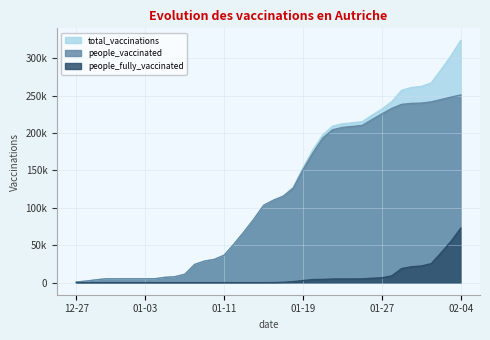

Reading left to right, extract all data points from this chart.

total_vaccinations: 747	2064	3697	5072	5084	5091	5099	5106	5231	7037	7894	11179	24298	28796	31049	36729	51709	67810	84751	103327	110212	115931	127438	153715	177502	197491	209172	212322	213589	215108	223864	231949	241933	257078	260810	262192	266929	284560	302933	323734
people_vaccinated: 747	2064	3697	5072	5084	5091	5099	5106	5231	7037	7894	11179	24298	28796	31049	36729	51709	67810	84751	103327	110200	115544	126155	150956	173425	193244	204337	207485	208744	210150	217998	225554	232871	238267	239616	239985	241589	244729	247944	250844
people_fully_vaccinated: 0	0	0	0	0	0	0	0	0	0	0	0	0	0	0	0	0	0	0	0	12	387	1283	2759	4077	4247	4835	4837	4845	4958	5866	6395	9062	18811	21194	22207	25340	39831	54989	72890